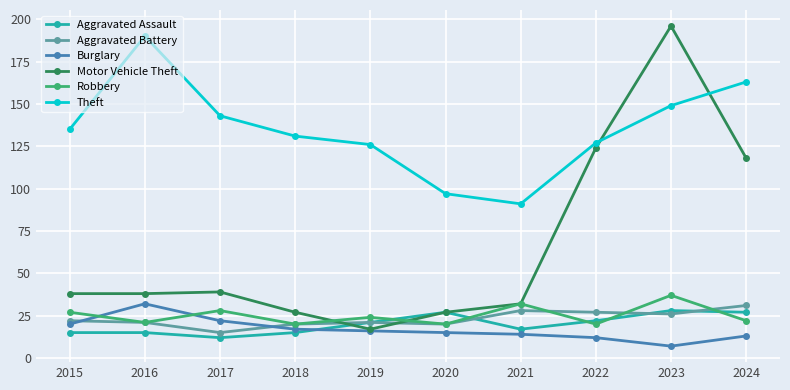

Which series changed the most between 2018 and 2019?

Motor Vehicle Theft